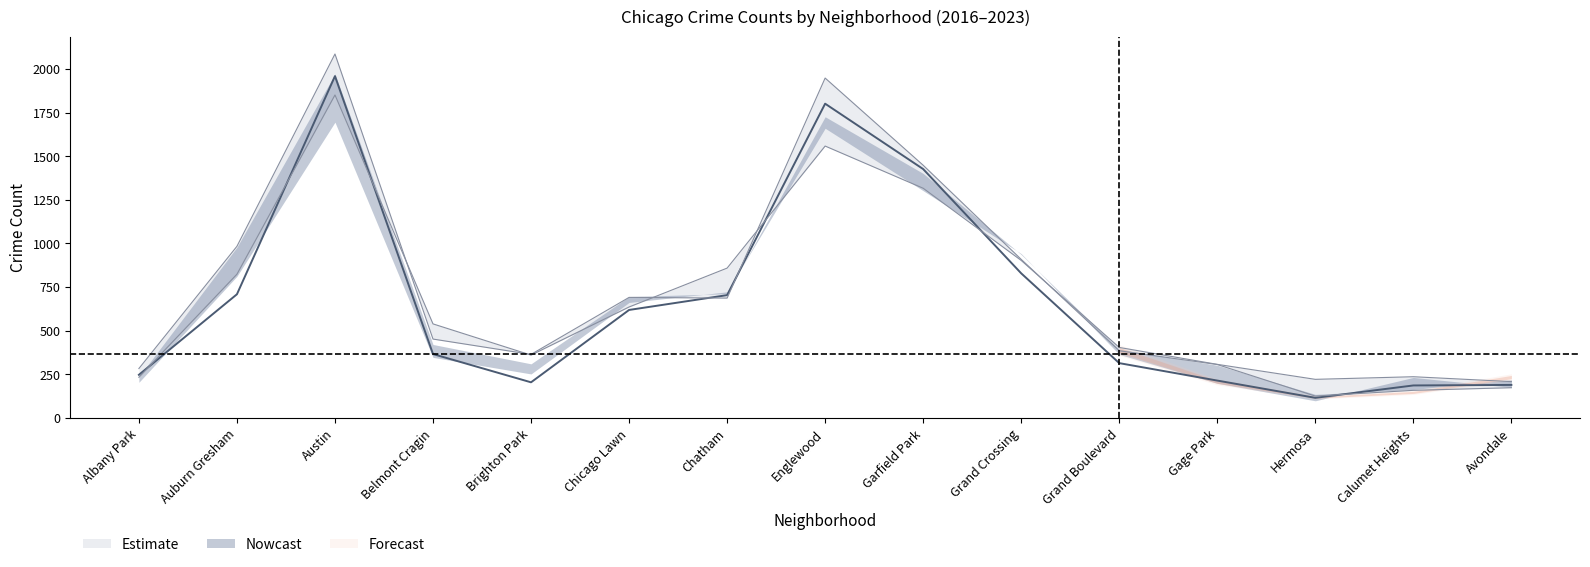

In 2017, how many points are higher than both neighbors (excluding endpoints)?

3